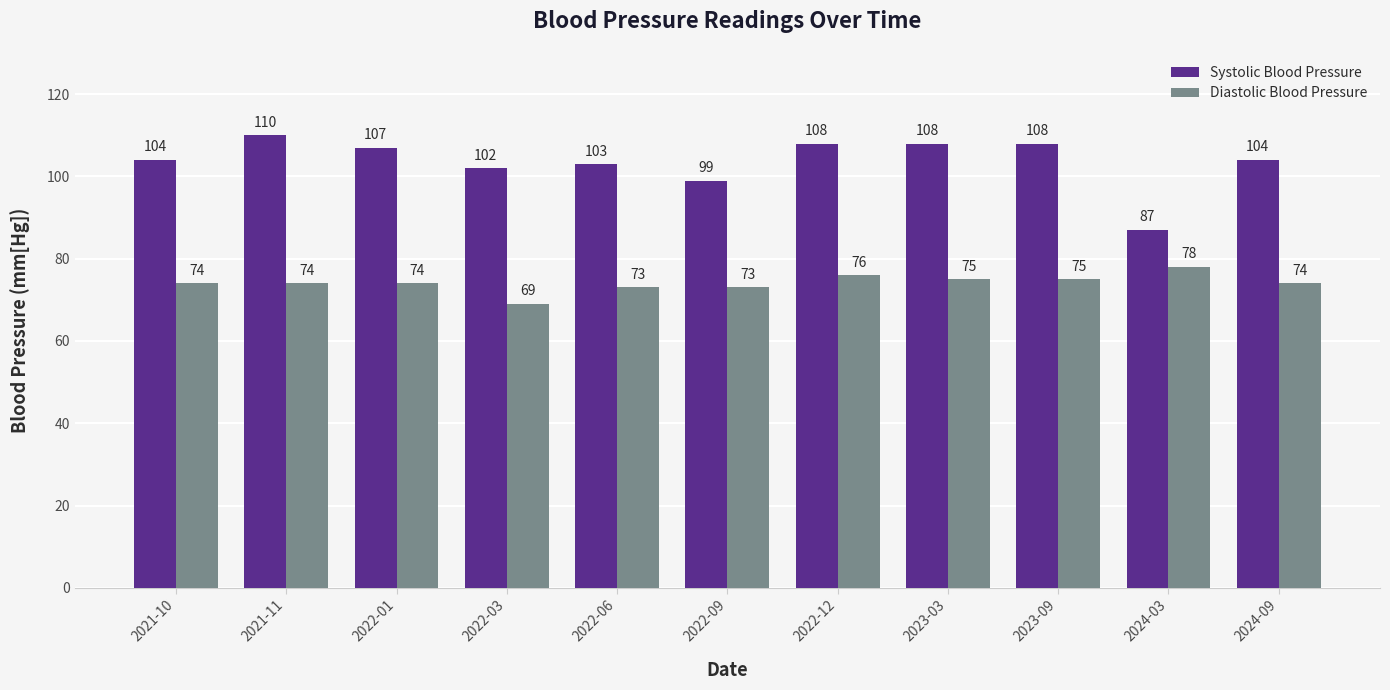

Reading left to right, what are all the values shown in this chart?

Systolic Blood Pressure: 2021-10=104	2021-11=110	2022-01=107	2022-03=102	2022-06=103	2022-09=99	2022-12=108	2023-03=108	2023-09=108	2024-03=87	2024-09=104
Diastolic Blood Pressure: 2021-10=74	2021-11=74	2022-01=74	2022-03=69	2022-06=73	2022-09=73	2022-12=76	2023-03=75	2023-09=75	2024-03=78	2024-09=74